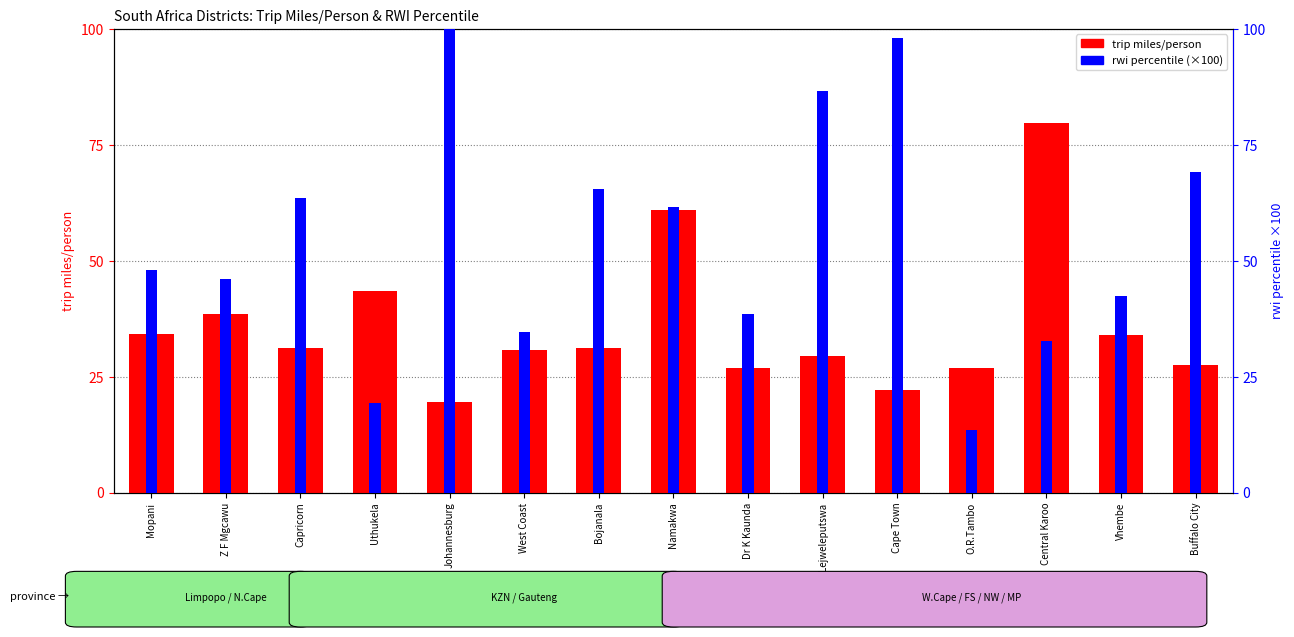

Rank the categories by trip miles/person value from highest to lowest.

Central Karoo, Namakwa, Uthukela, Z F Mgcawu, Mopani, Vhembe, Capricorn, Bojanala, West Coast, Lejweleputswa, Buffalo City, Dr K Kaunda, O.R.Tambo, Cape Town, Johannesburg